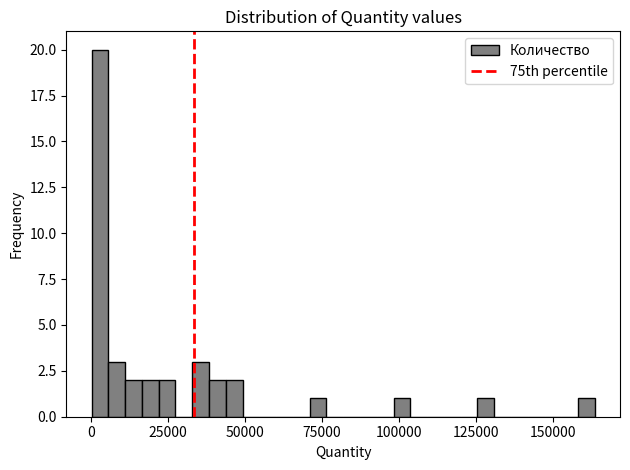

Around what value on the x-axis is the tallest bar? Give the approximate position of its centre, as read against the axis.

5000